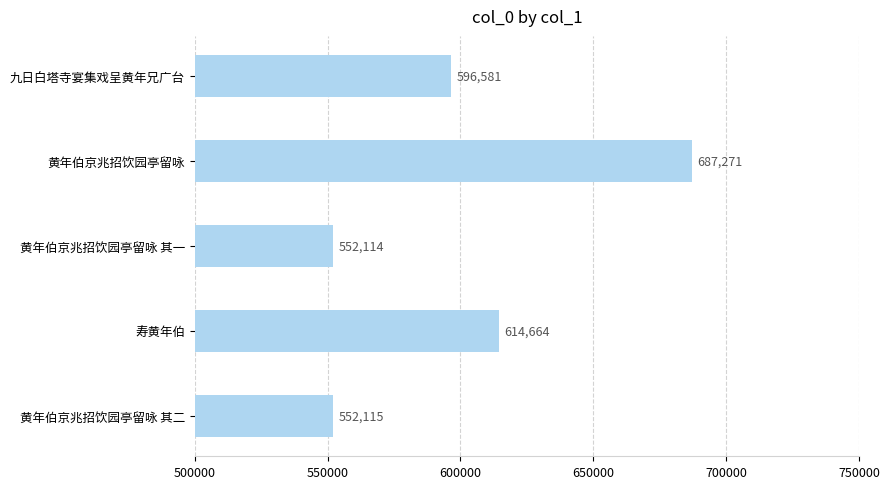

Is it true that the value at 寿黄年伯 is 807552?

False